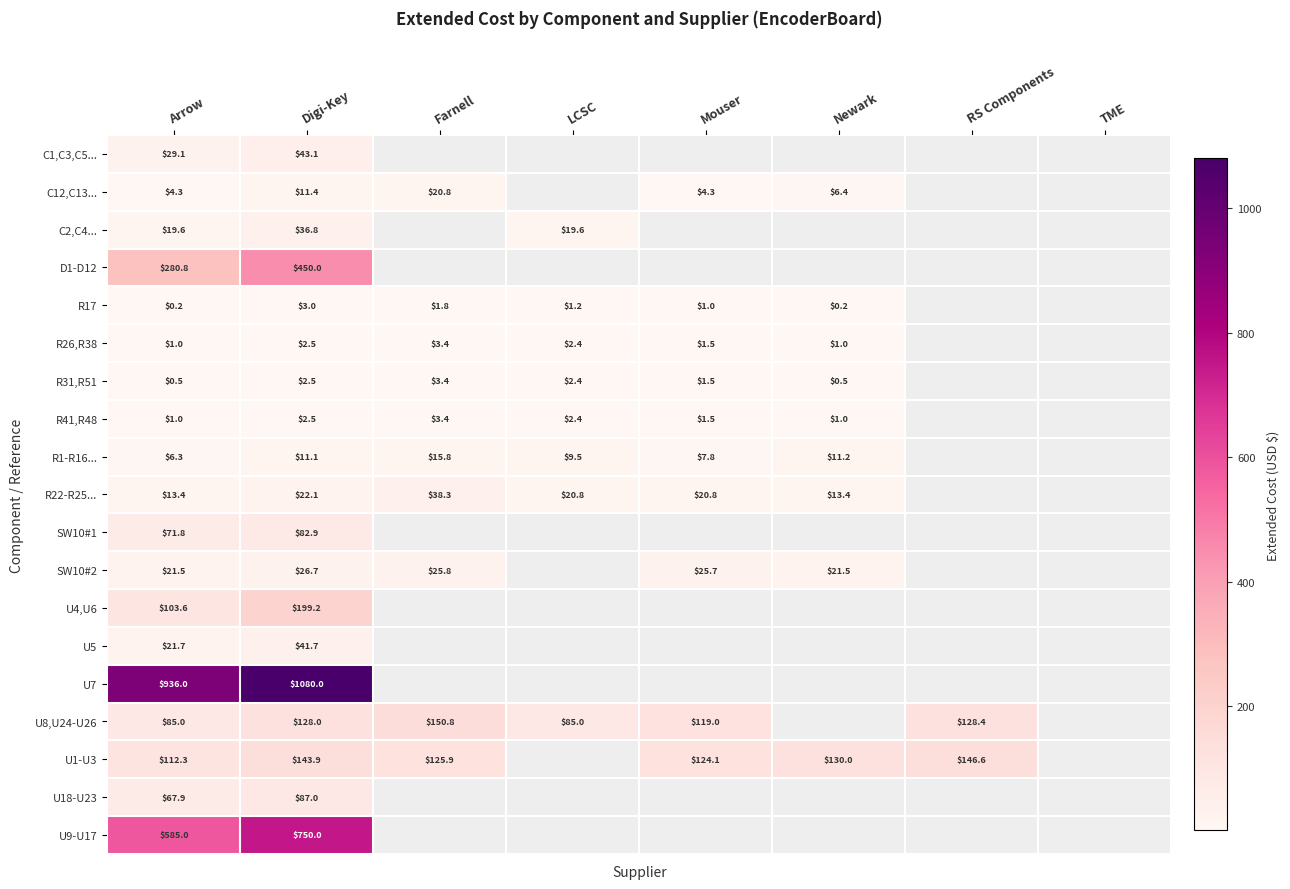

What is the minimum value shown in the chart?

0.2